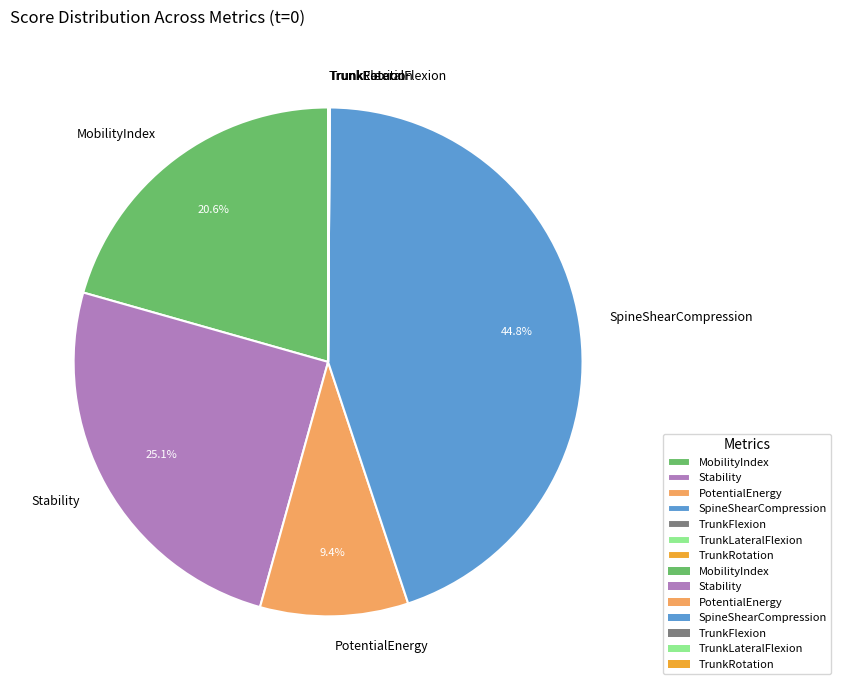

What percentage do SpineShearCompression and MobilityIndex together represent?

65.4%